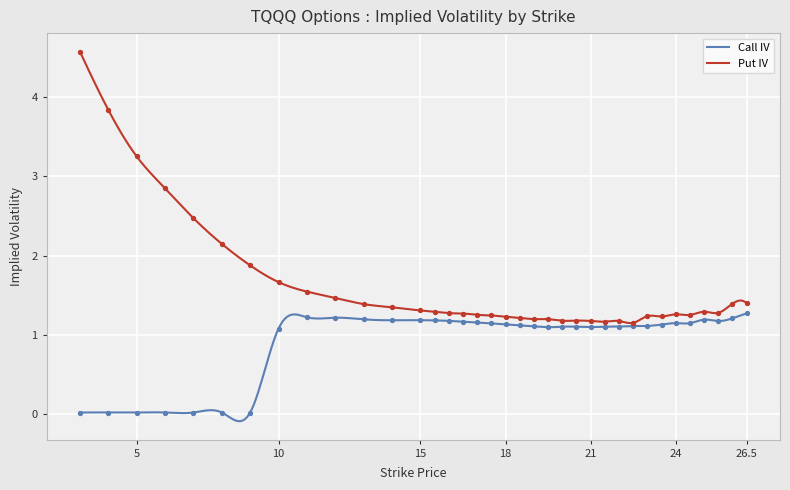

Which series contains the lowest Y value?

Call IV